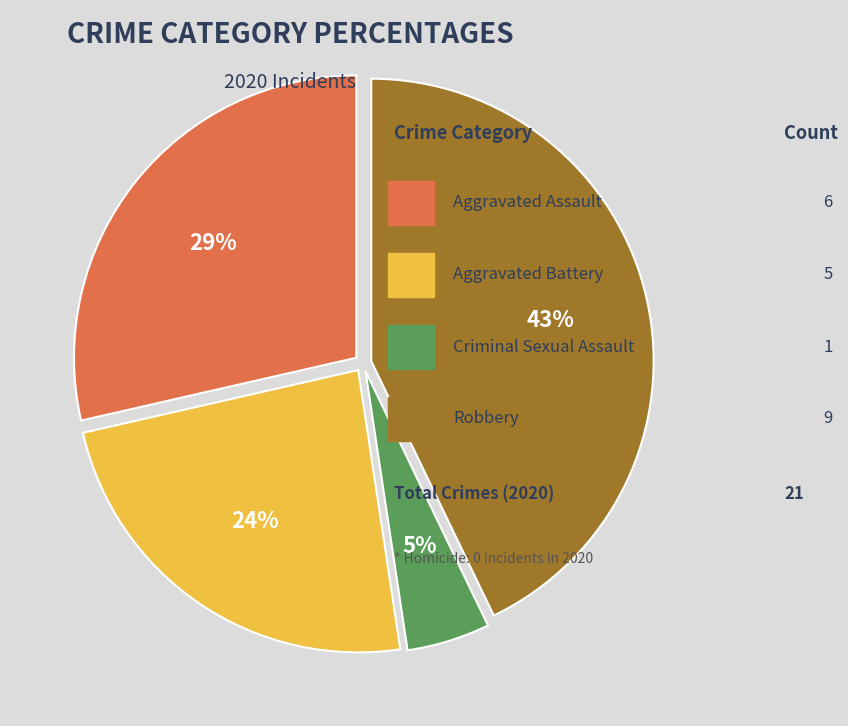

To the nearest percent, what is the average slice percentage?

25%